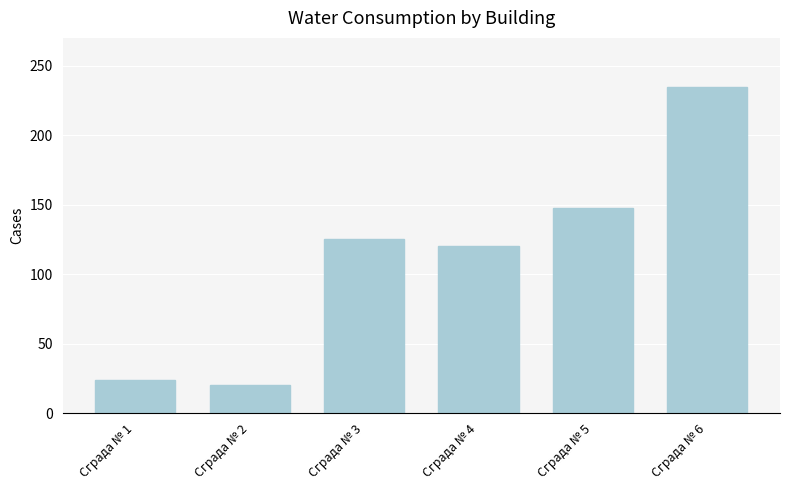

Is it true that the value at Сграда № 1 is 40?

False